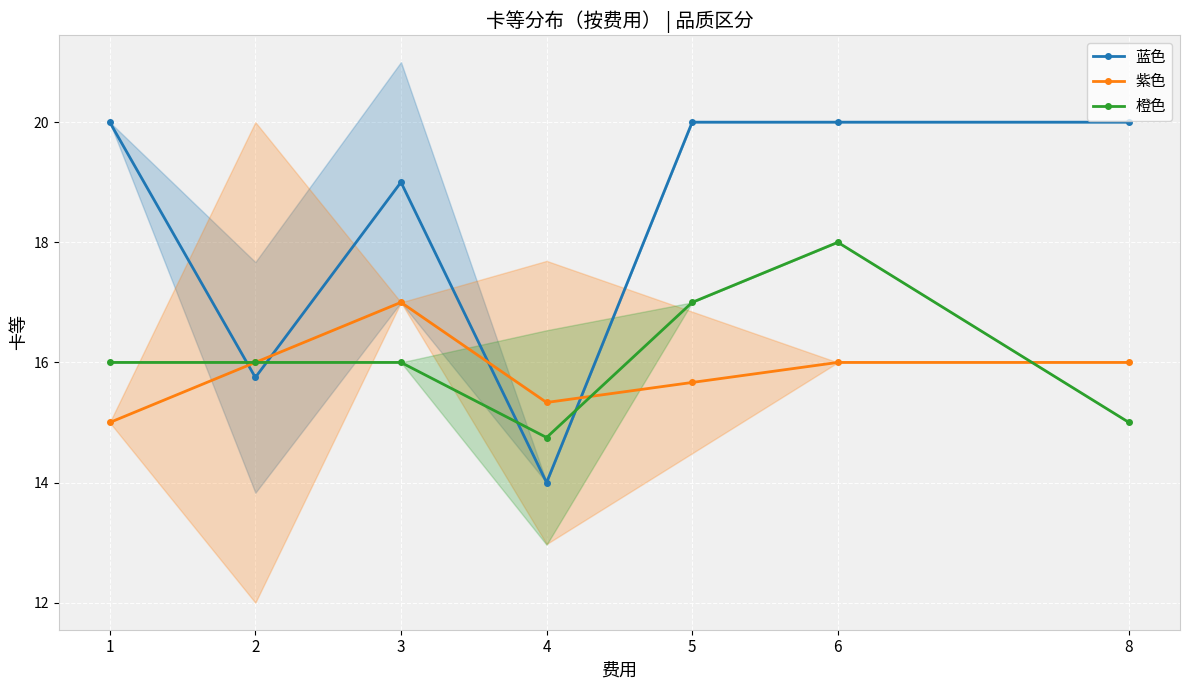

The 蓝色 series shows 26.3 at 2. True or false?

False